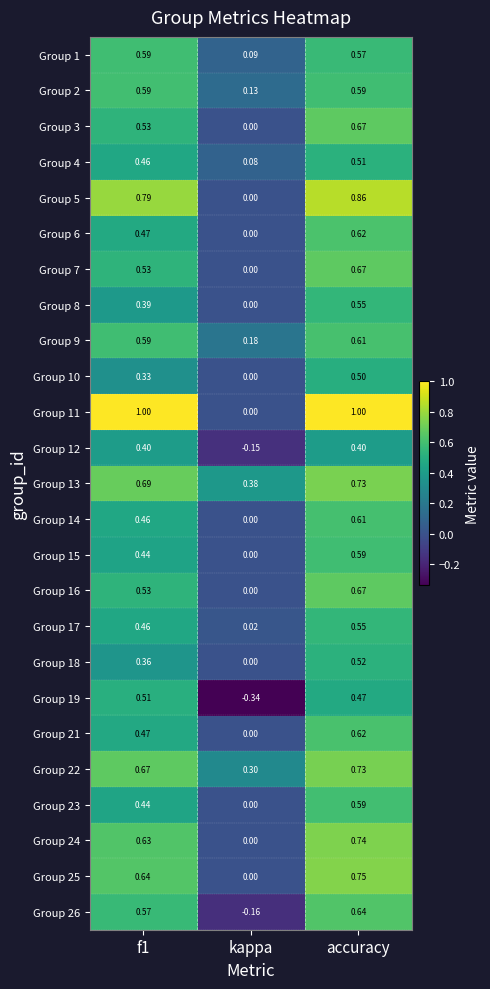

At which label does Group 22 reach its peak?

accuracy